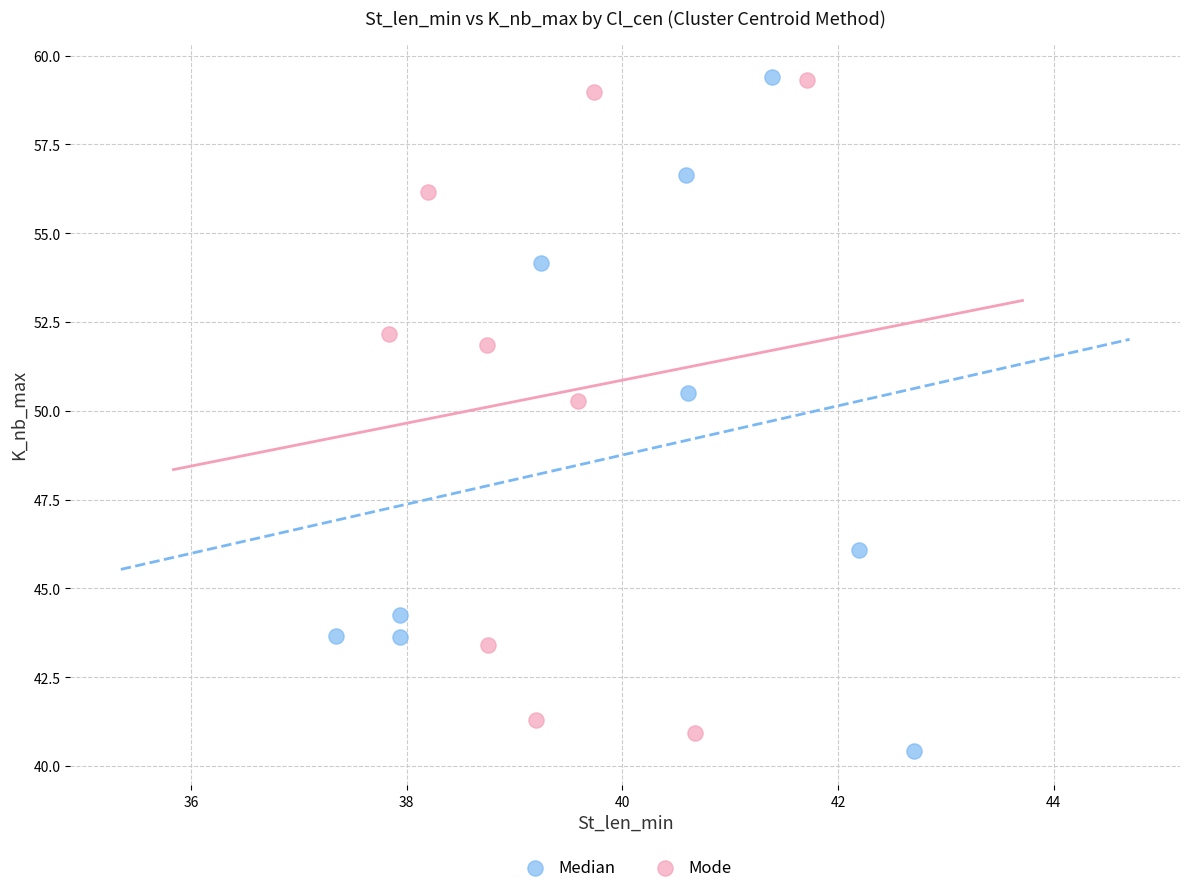

Which series has the largest Y range (max minus min)?

Median